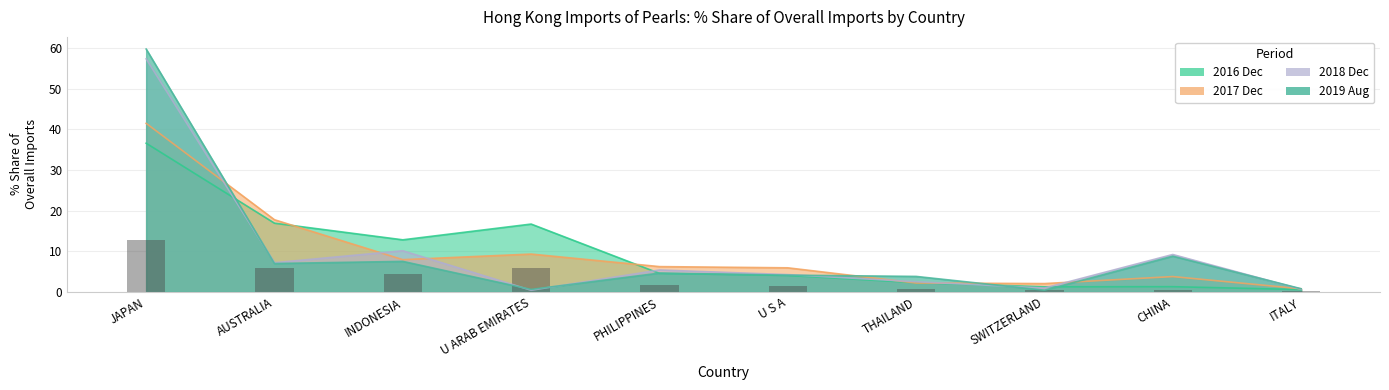

Is the value of 201812_% Share of overall IM at CHINA greater than the value of 201908_% Share of overall IM at ITALY?

Yes